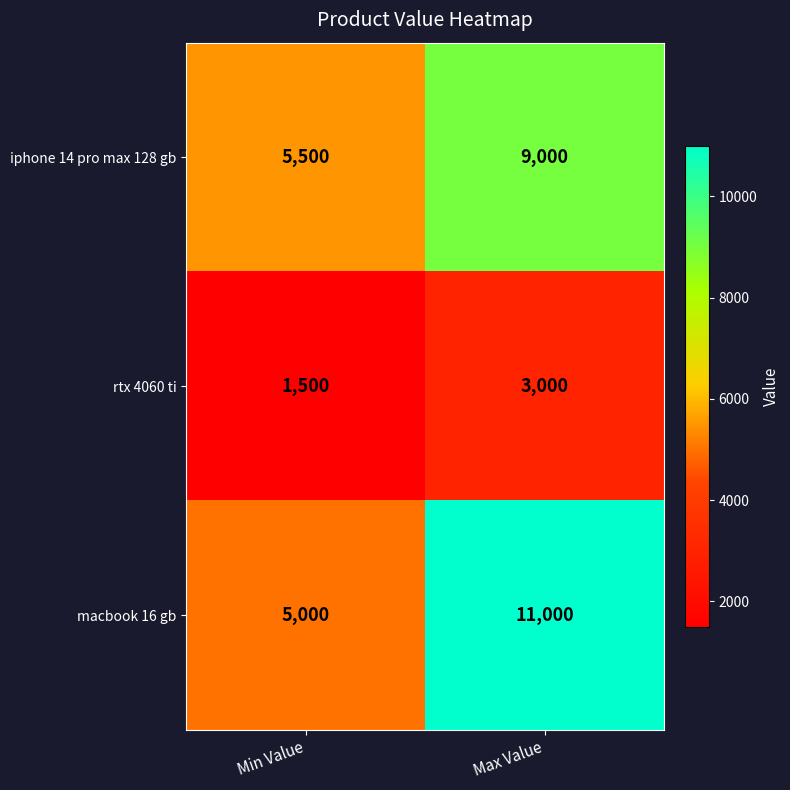

Rank the series by their maximum value, from highest to lowest.

macbook 16 gb, iphone 14 pro max 128 gb, rtx 4060 ti